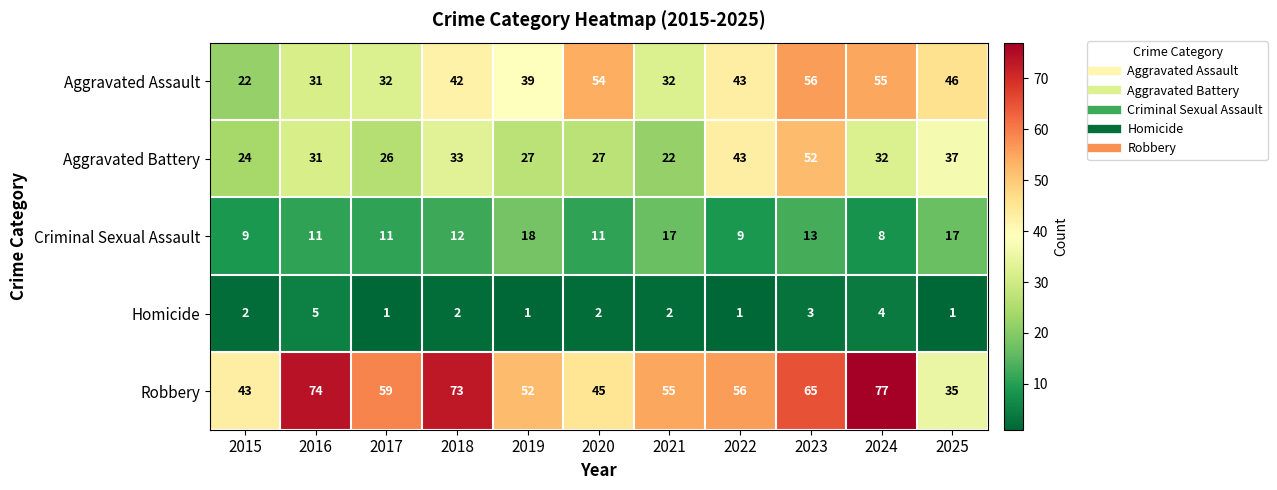

At which category is the sum across all series the highest?

2023